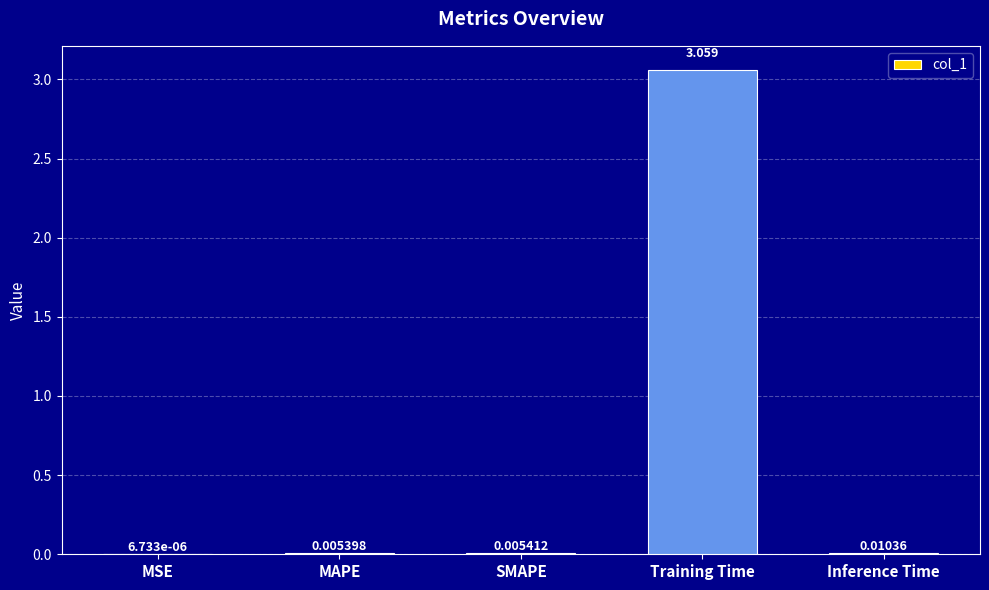

Between MSE and Training Time, which is larger?

Training Time